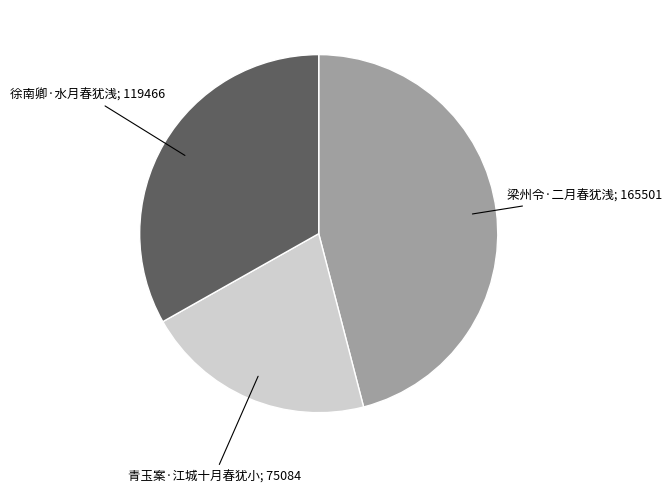

Is there any slice that represents more than half of the pie?

No